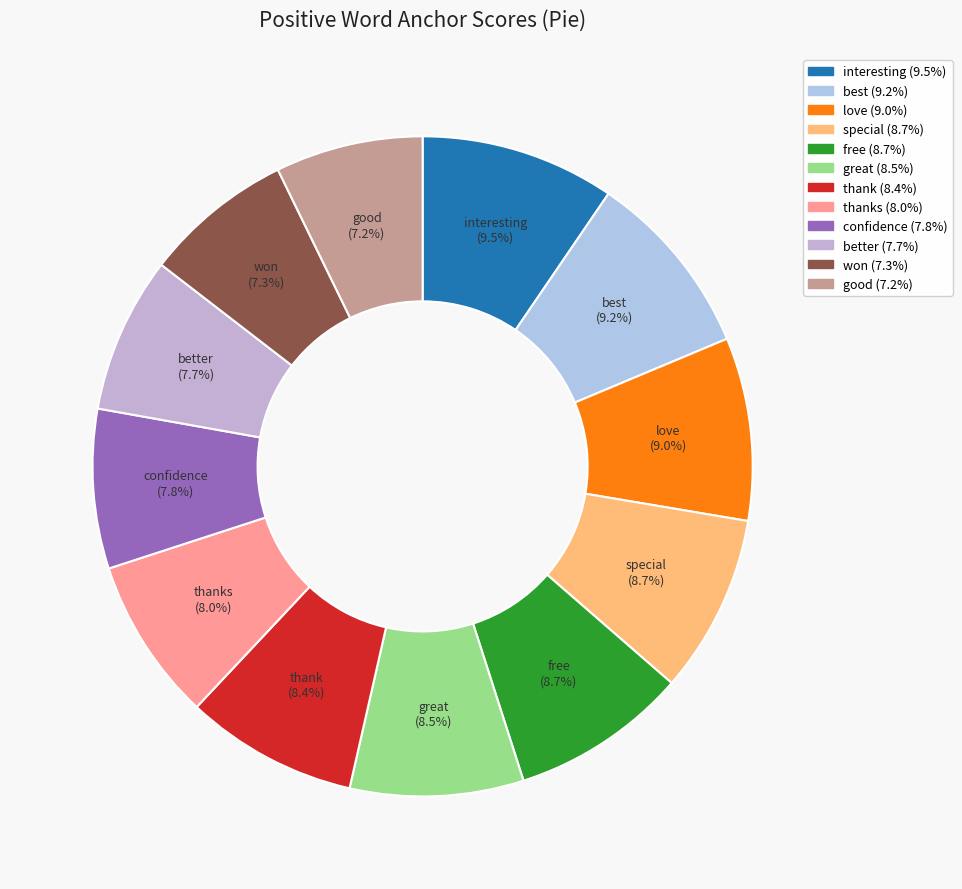

How many segments does this pie chart have?

12